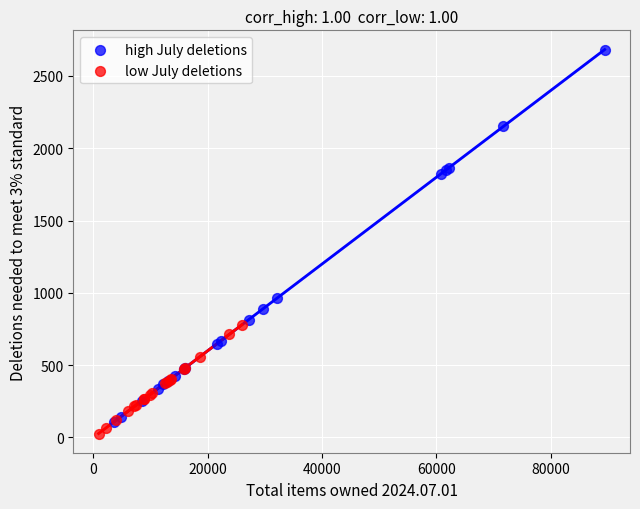

Which series contains the highest Y value?

high July deletions